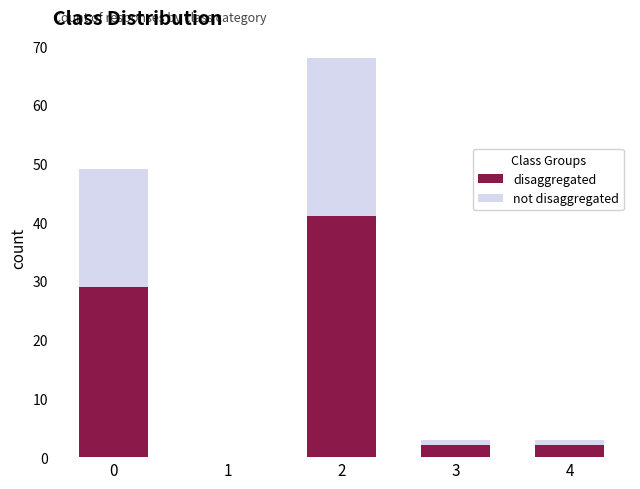

Count the number of categories in the chart.

5